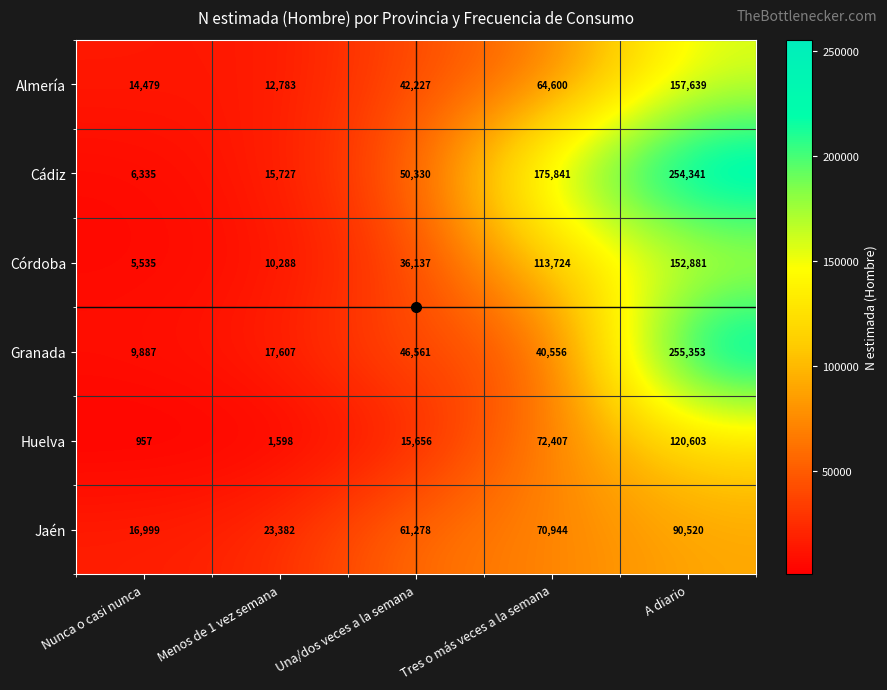

What is the spread (max minus min) of values at Menos de 1 vez semana?

21784